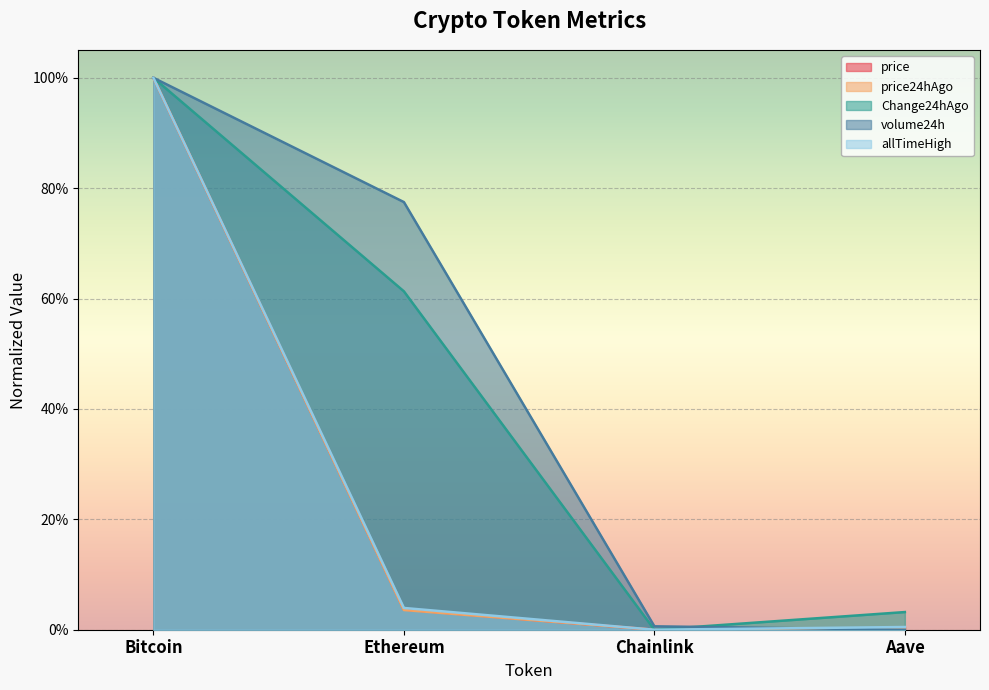

The volume24h series shows 77.5 at Ethereum. True or false?

True